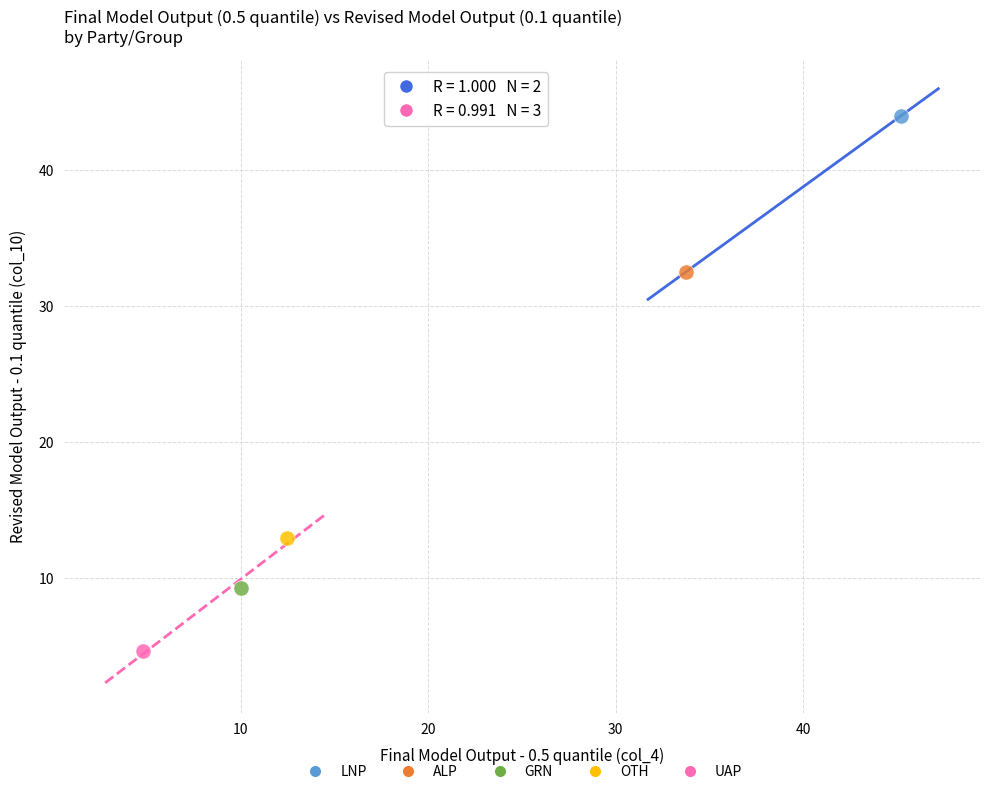

What are all the series names shown in the legend?

LNP, ALP, GRN, OTH, UAP